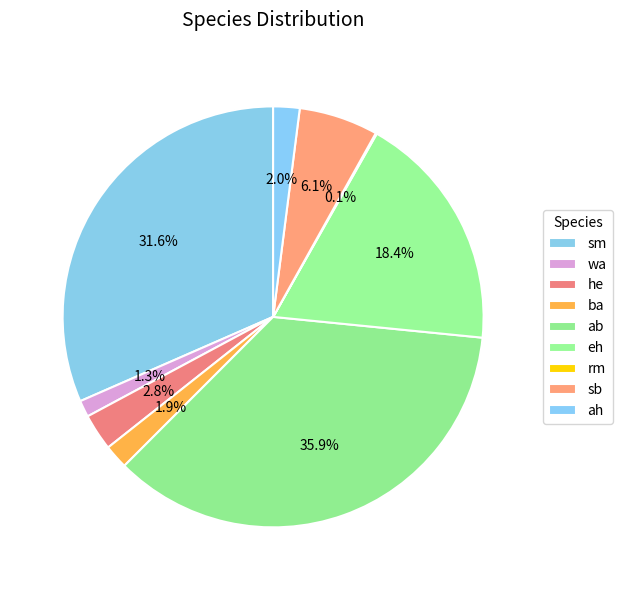

Approximately how many times larger is the value at wa compared to ba?

0.7